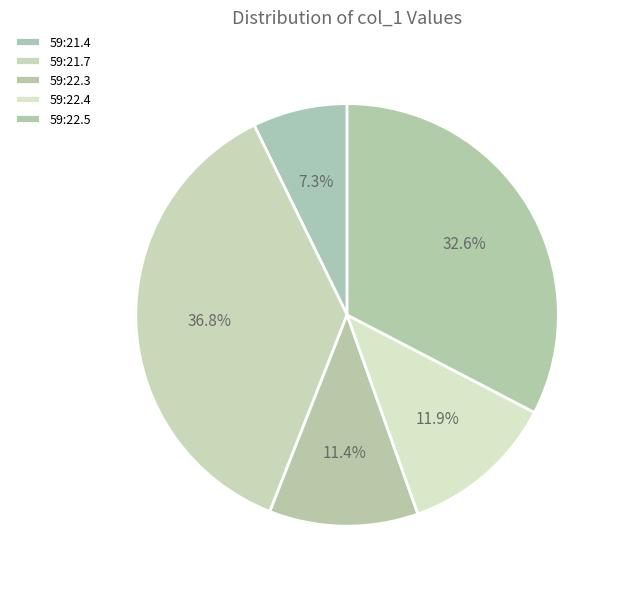

Which category has the biggest portion of the pie?

59:21.7